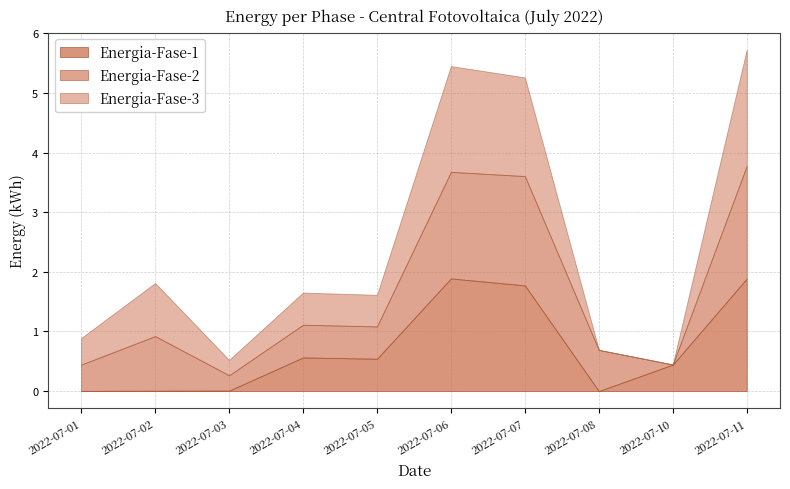

Reading right to left, transcribe all the data shown in this chart.

Energia-Fase-1: 2022-07-11=1.9	2022-07-10=0.4	2022-07-08=0.0	2022-07-07=1.8	2022-07-06=1.9	2022-07-05=0.5	2022-07-04=0.6	2022-07-03=0.0	2022-07-02=0.0	2022-07-01=0.0
Energia-Fase-2: 2022-07-11=1.9	2022-07-10=0.0	2022-07-08=0.7	2022-07-07=1.8	2022-07-06=1.8	2022-07-05=0.5	2022-07-04=0.5	2022-07-03=0.3	2022-07-02=0.9	2022-07-01=0.4
Energia-Fase-3: 2022-07-11=1.9	2022-07-10=0.0	2022-07-08=0.0	2022-07-07=1.7	2022-07-06=1.8	2022-07-05=0.5	2022-07-04=0.5	2022-07-03=0.3	2022-07-02=0.9	2022-07-01=0.4